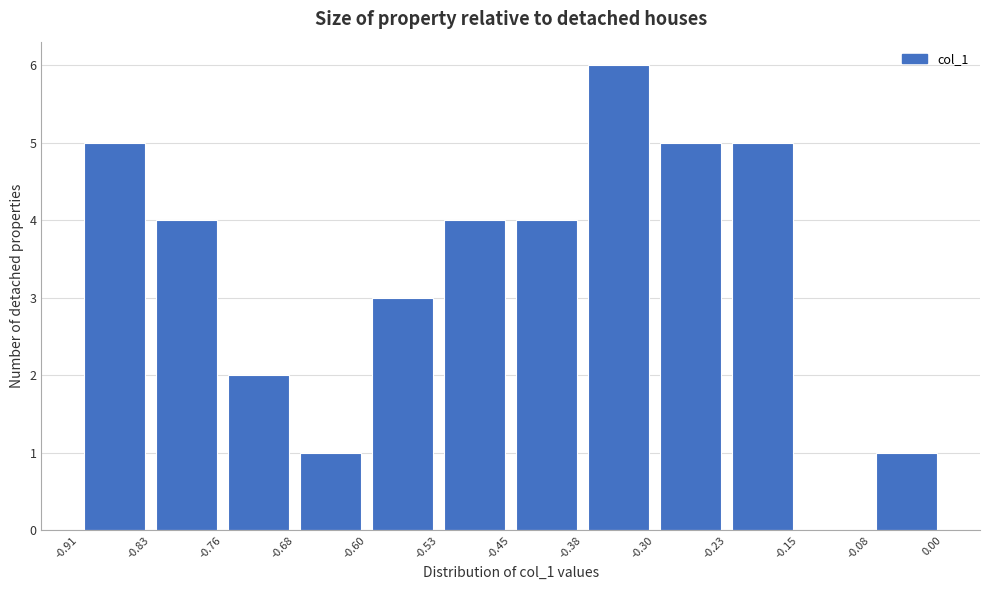

How tall is the bar that spans -0.08 to 0.00 on the x-axis? The values are not printed on the chart, so give them approximately, as read against the axis.

1